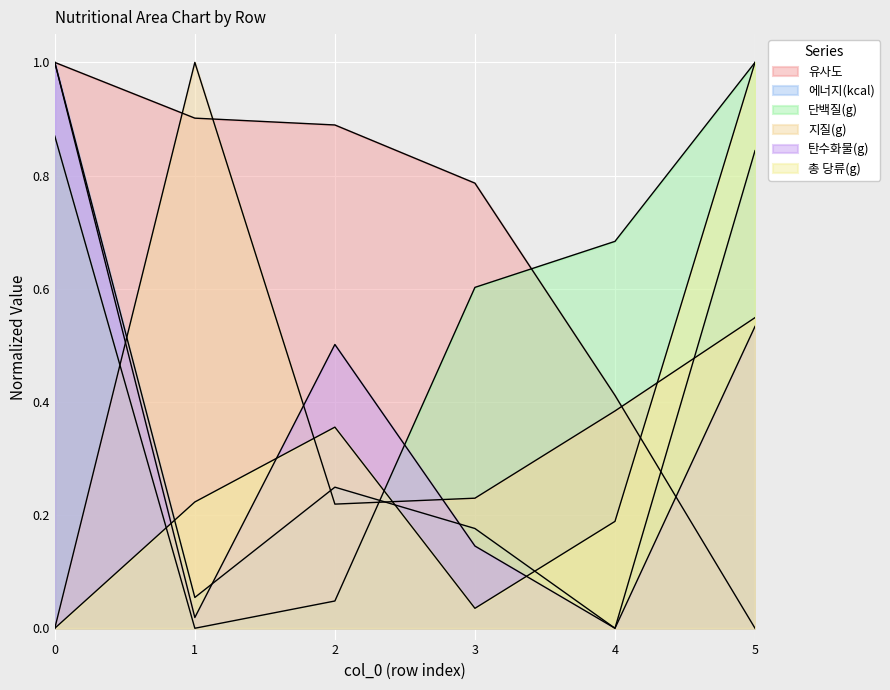

Where do 에너지(kcal) and 탄수화물(g) first cross each other?

1 and 2